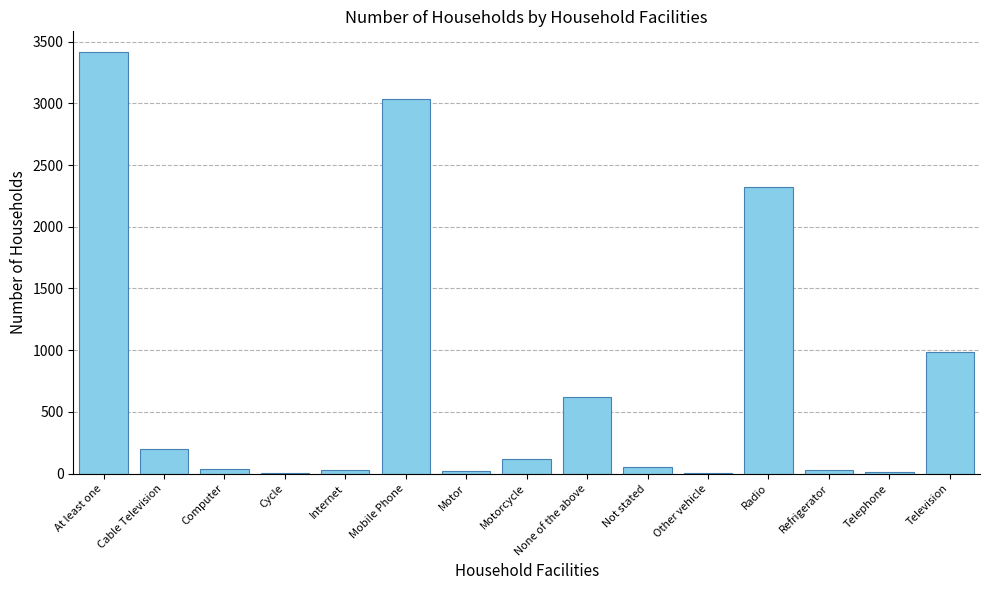

At which label is the value closest to 1707?

Radio